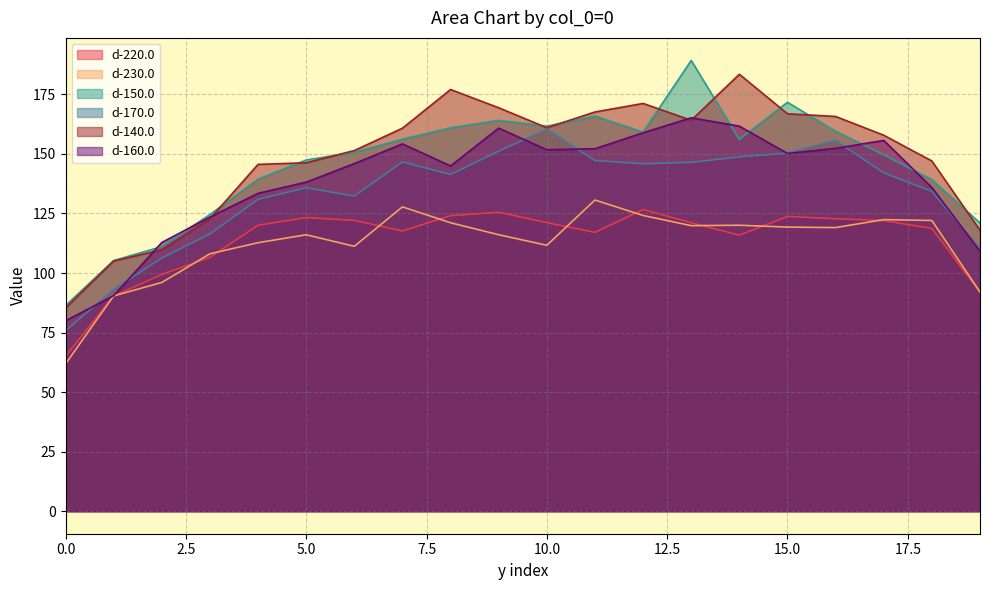

In d-230.0, how many points are higher than both neighbors (excluding endpoints)?

5